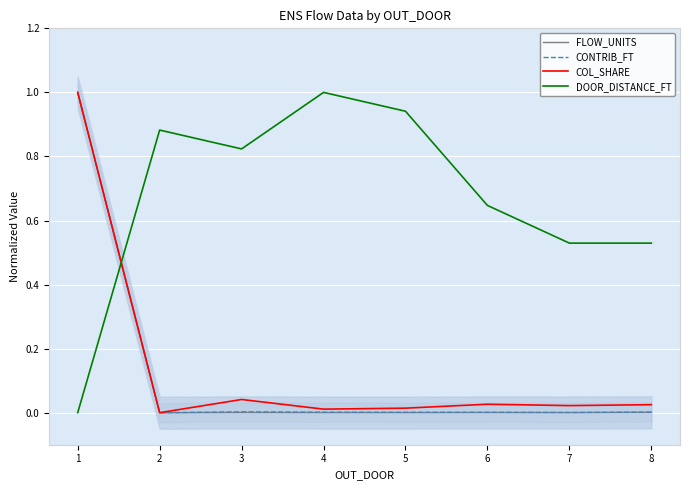

List the series in order of their peak value, highest first.

FLOW_UNITS, CONTRIB_FT, COL_SHARE, DOOR_DISTANCE_FT